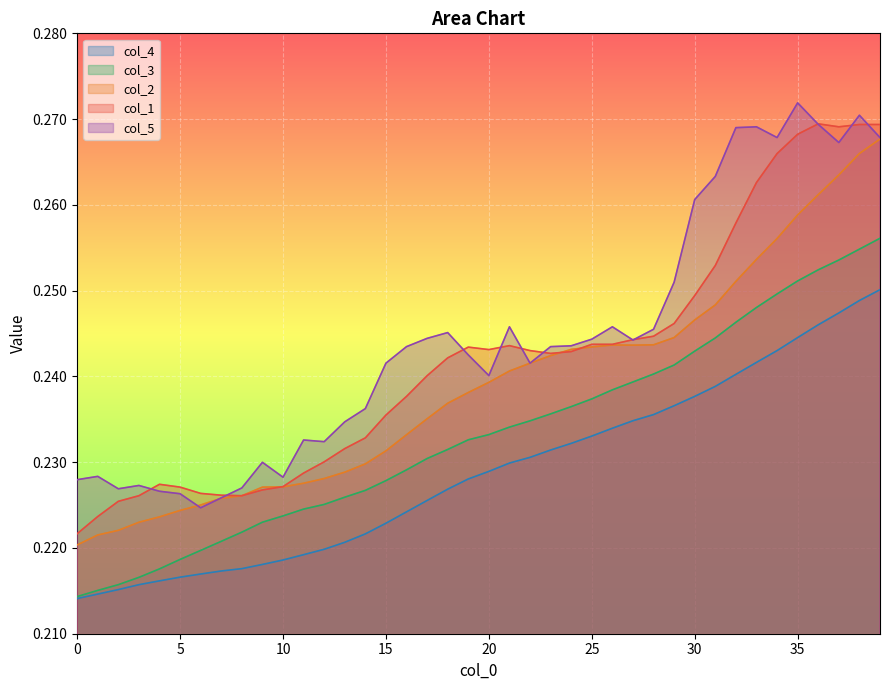

True or false: col_4 and col_3 cross at least once.

False